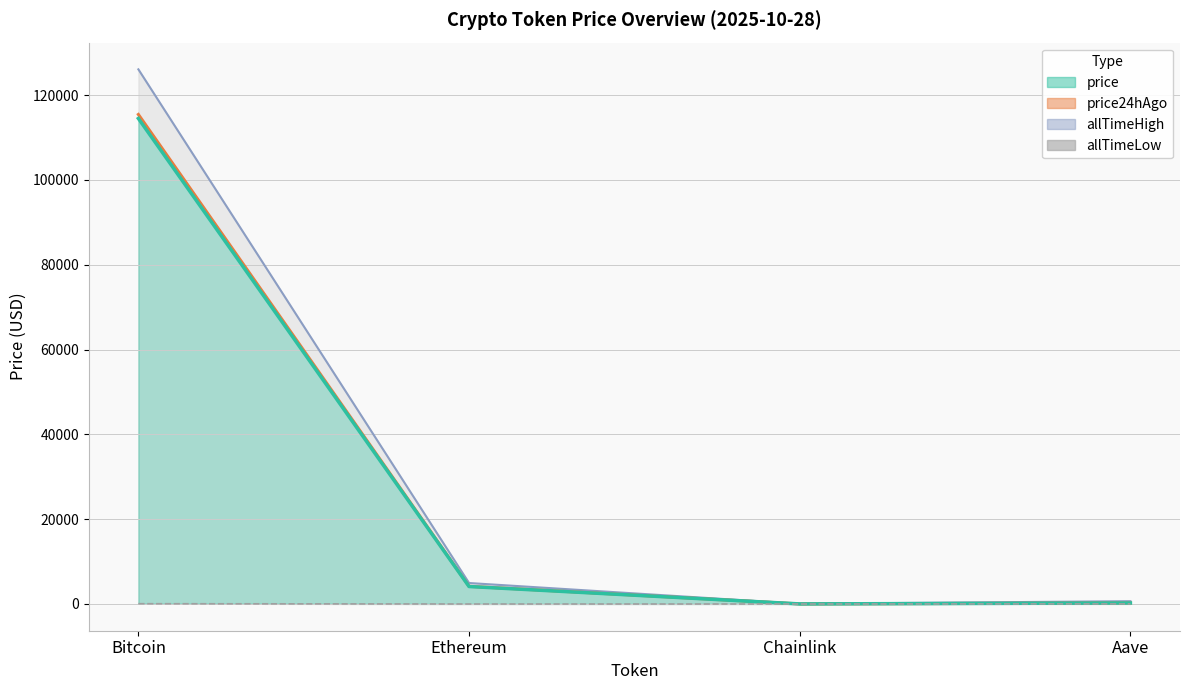

Rank the series by their maximum value, from highest to lowest.

allTimeHigh, price24hAgo, price, allTimeLow